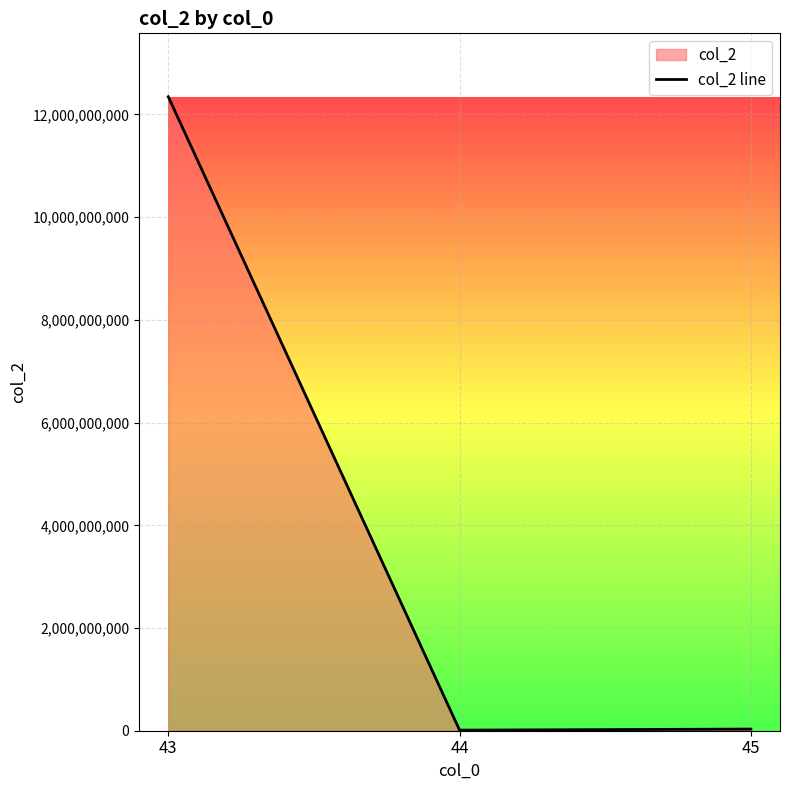

At which category does the chart reach its peak across all series?

43